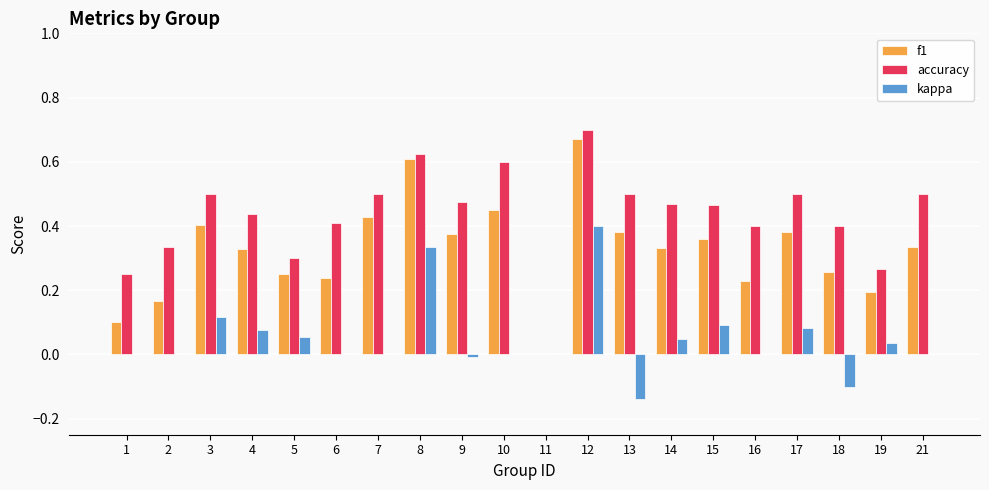

What is the sum of the accuracy values at 3 and 17?

1.0